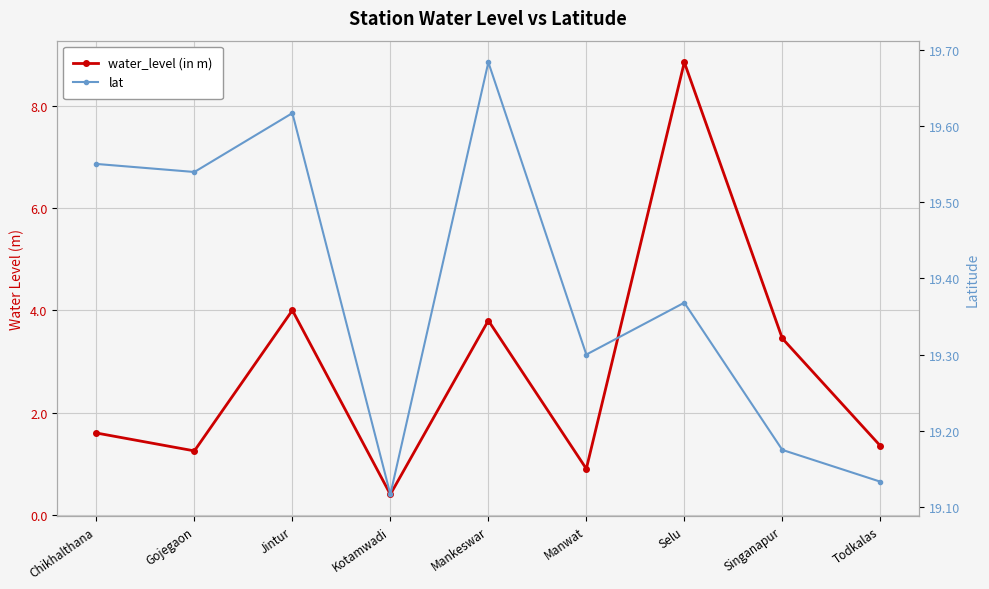

At which category is the sum across all series the highest?

Selu